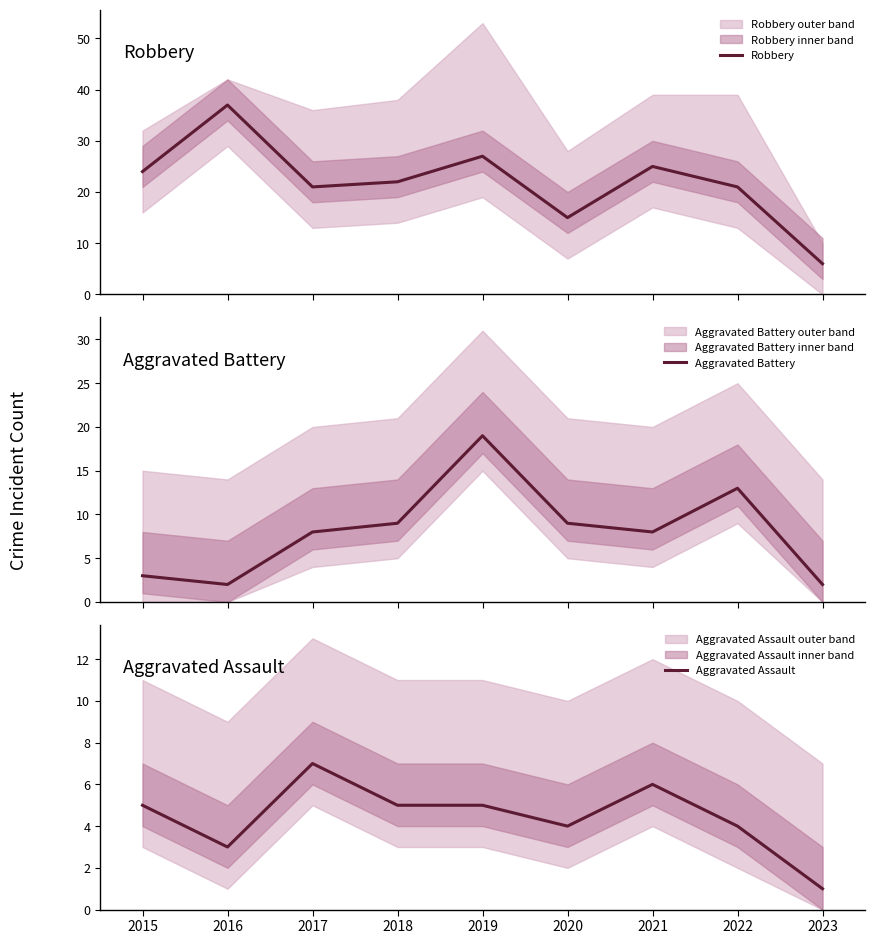

Which label corresponds to the largest value in the chart?

2016